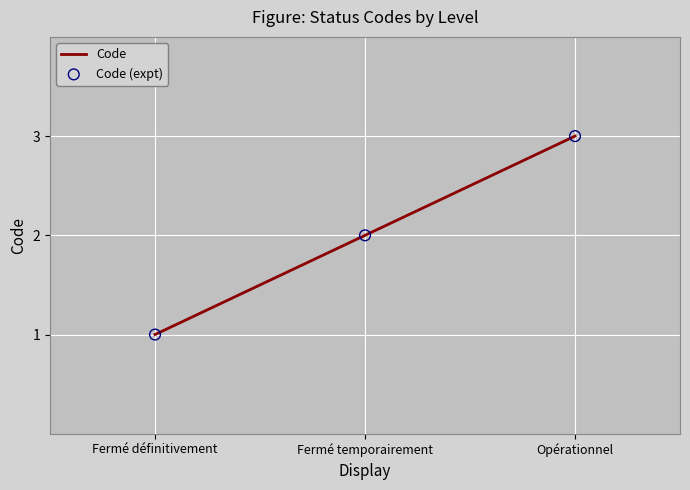

Read the value at Opérationnel.

3